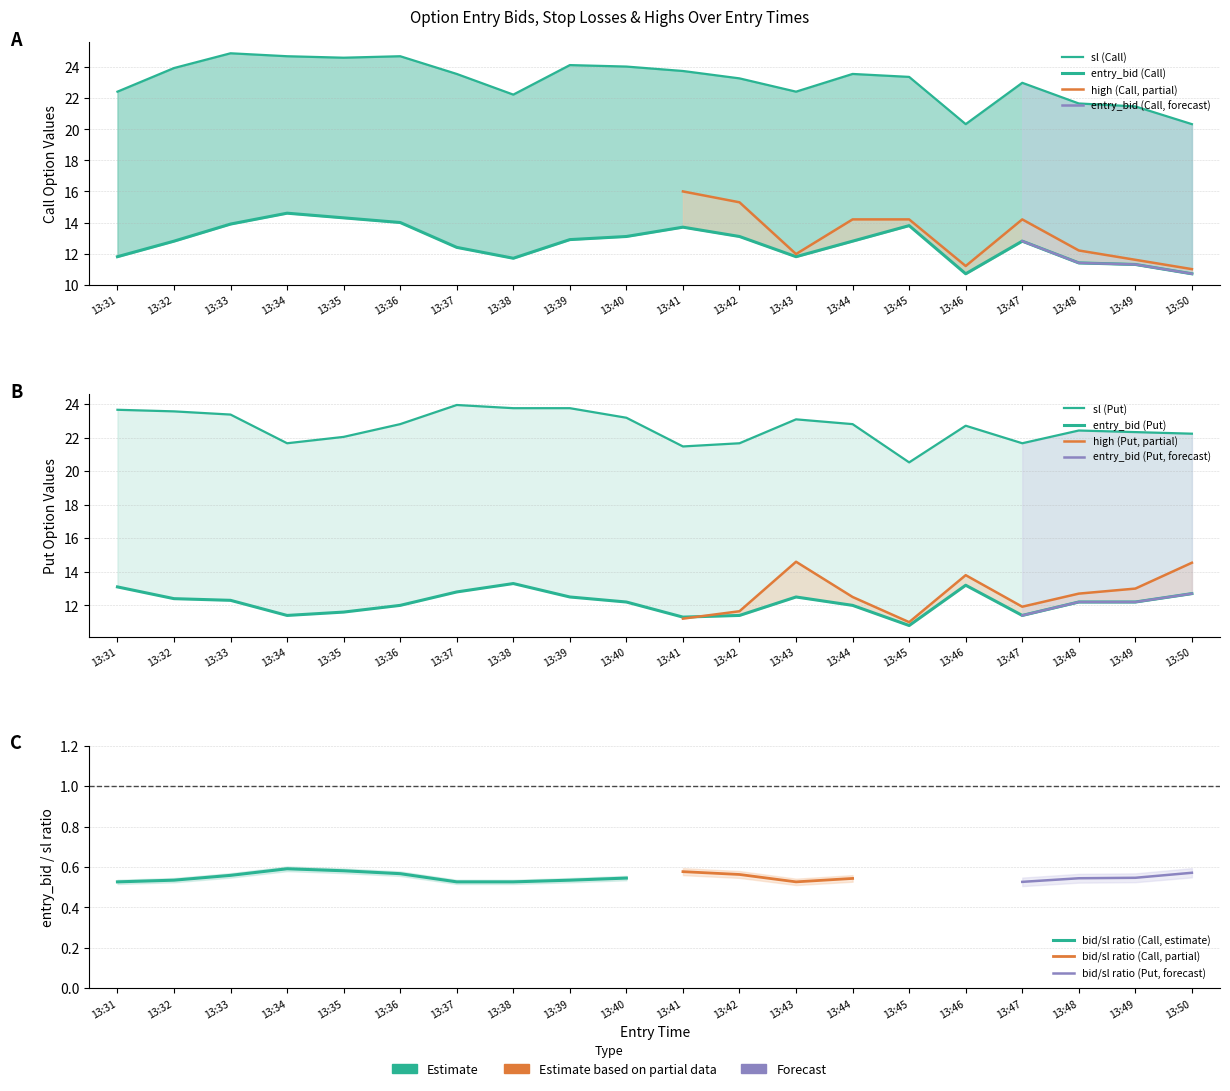

What is the approximate value of entry_bid_C at 13:33?

13.9